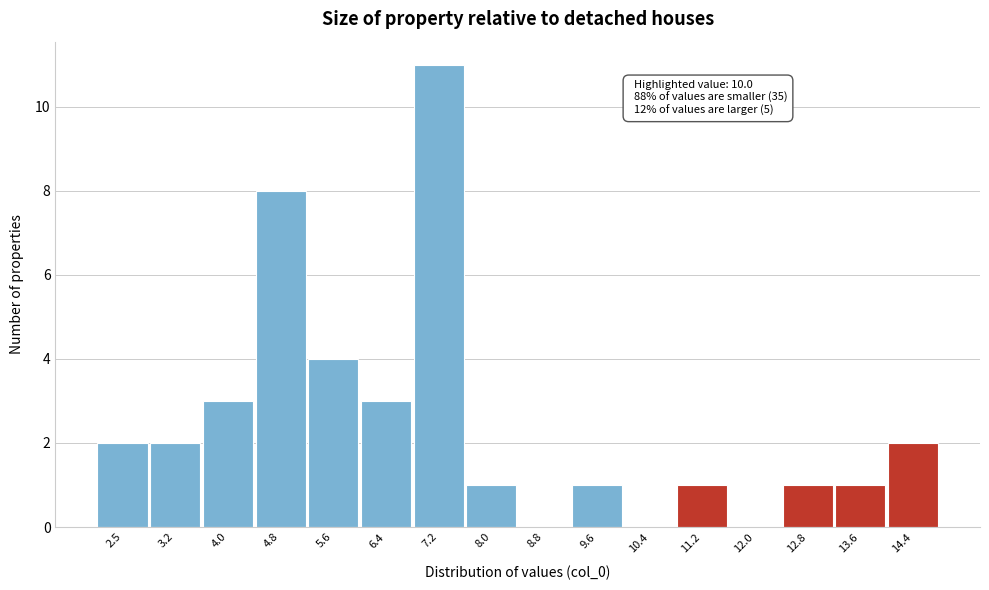

Over which range of the x-axis is the bar tallest?

6.8 to 7.6